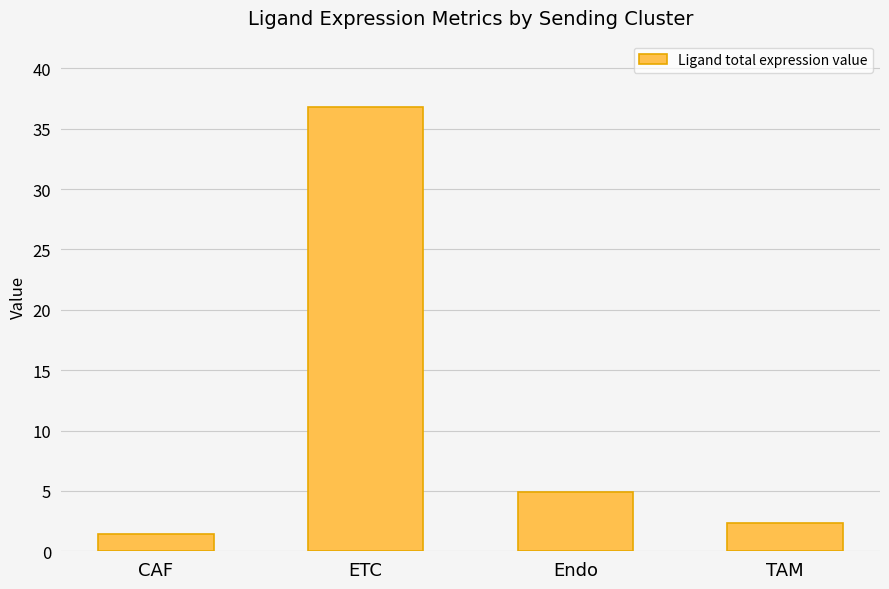

Where does the data first go above 4?

ETC